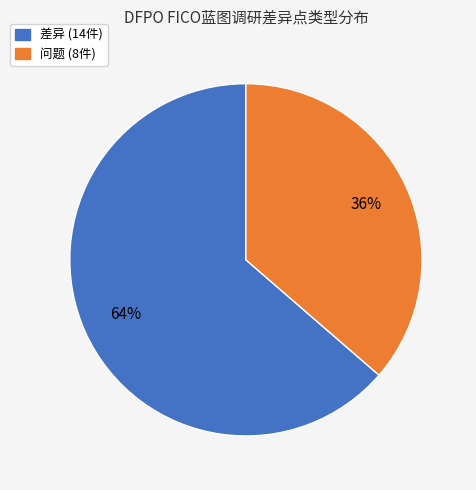

Between 差异 and 问题, which is larger?

差异